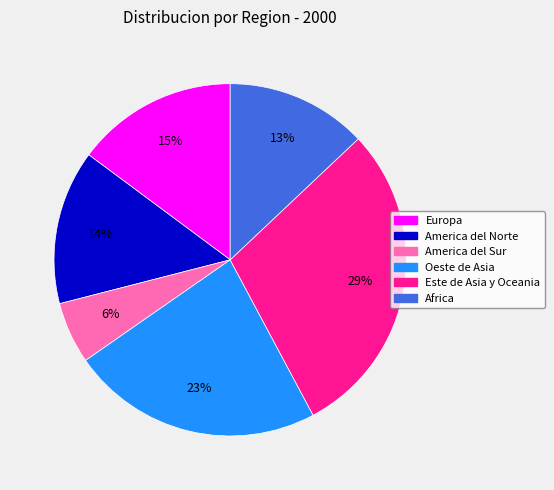

To the nearest percent, what portion does America del Norte represent?

14%